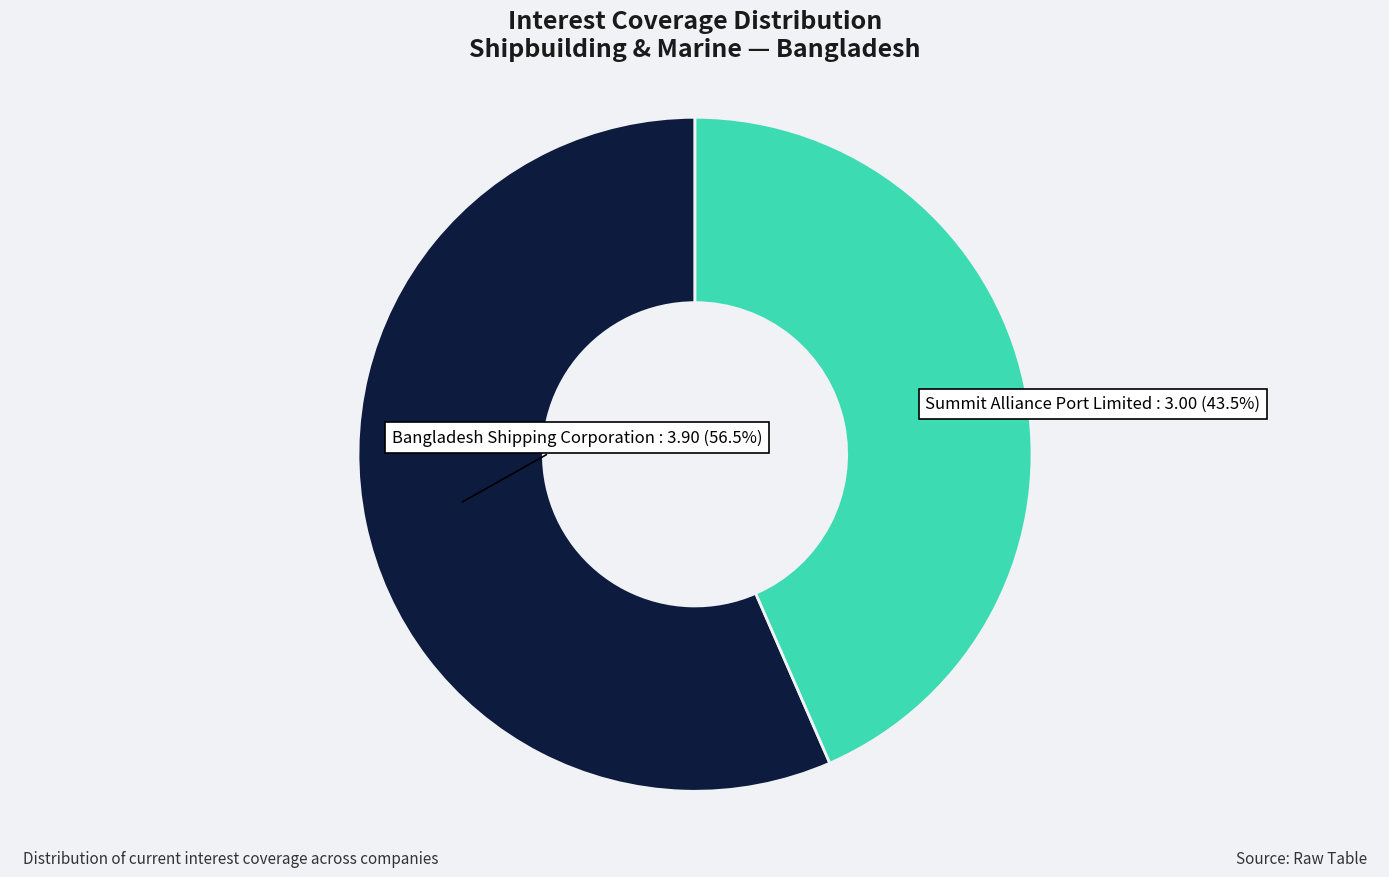

Is there any slice that represents more than half of the pie?

Yes